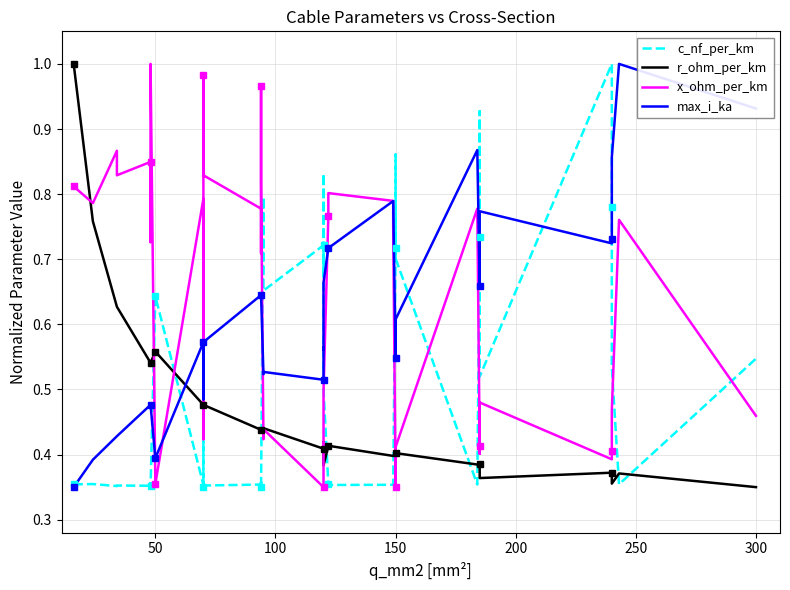

List the series in order of their peak value, highest first.

c_nf_per_km, r_ohm_per_km, x_ohm_per_km, max_i_ka